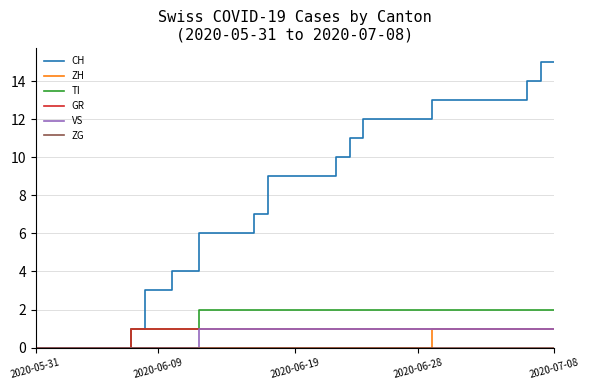

What is the maximum value shown in the chart?

15